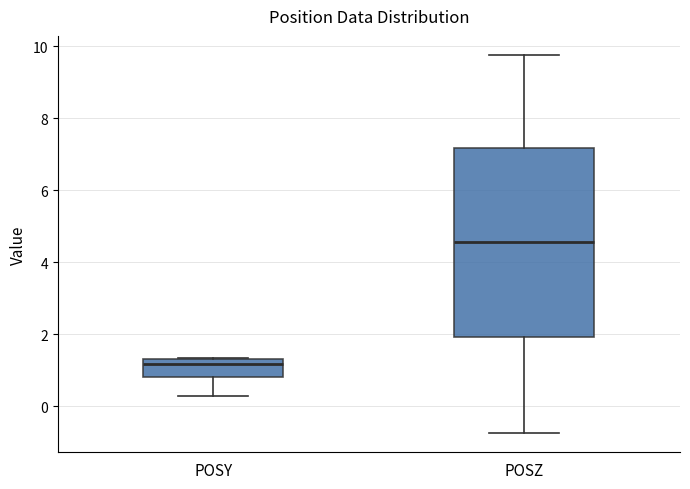

Comparing the boxes themselves (not the whiskers), which one is the tallest?

POSZ